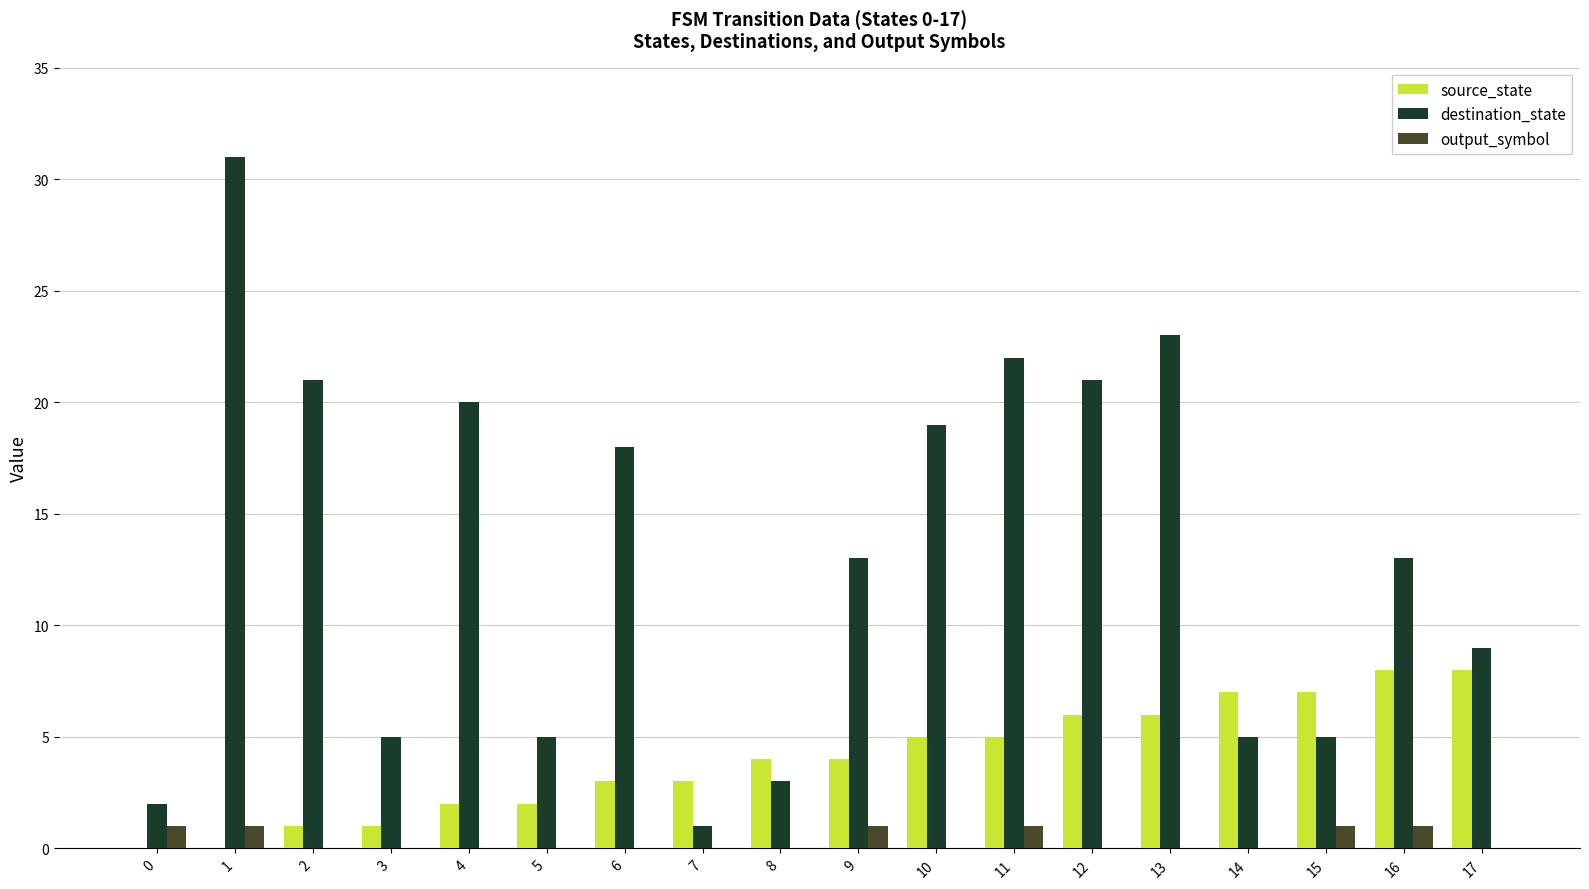

How many source_state values are between 2 and 6?

10